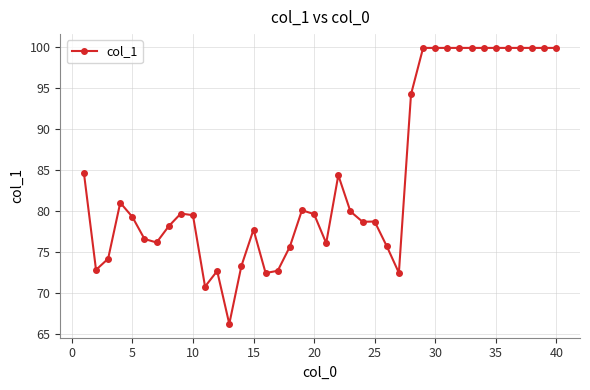

What is the value of the 37th point from the left?

99.9